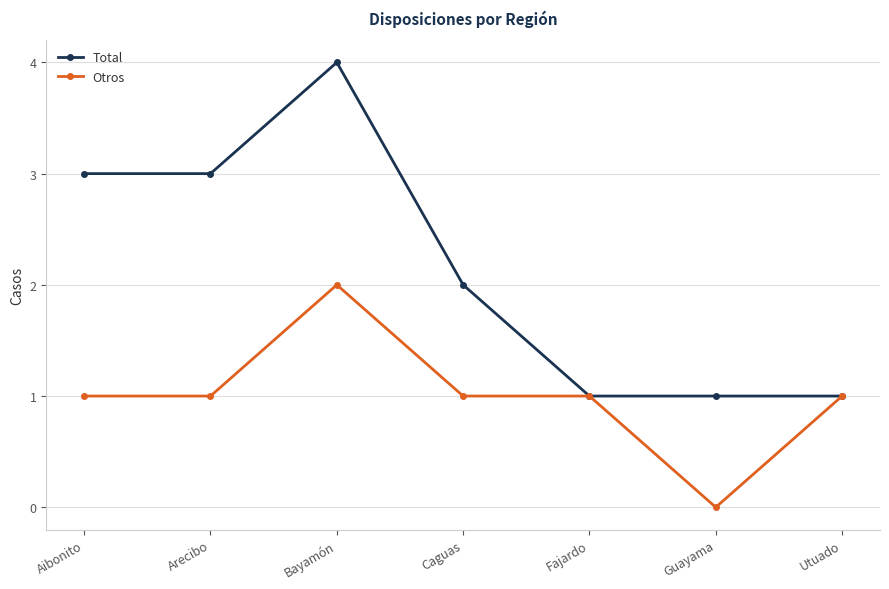

What value does the Otros series have at Fajardo?

1